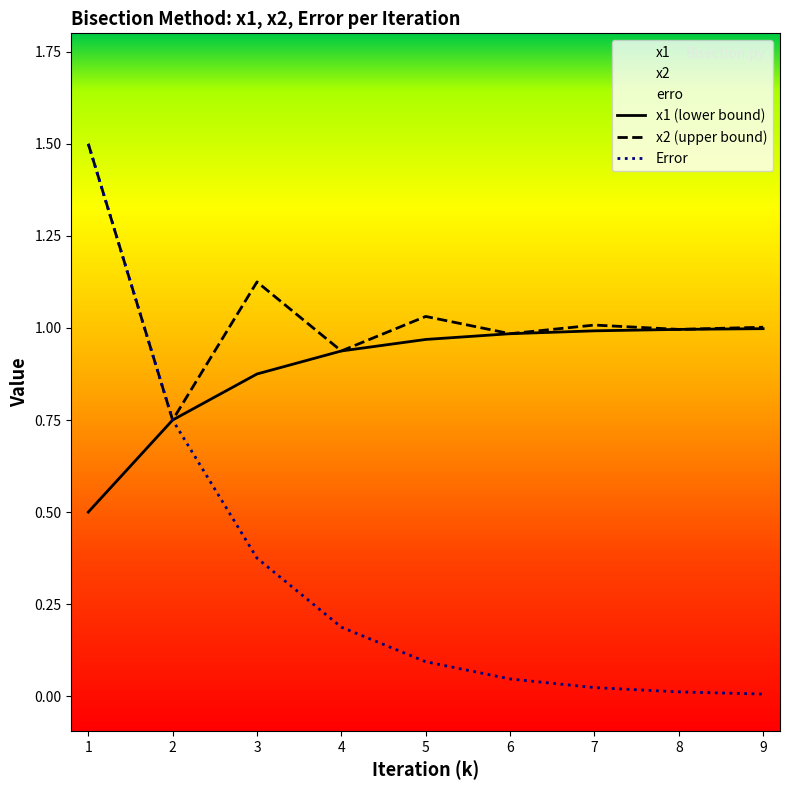

Is this an area chart (filled region under the line)?

No